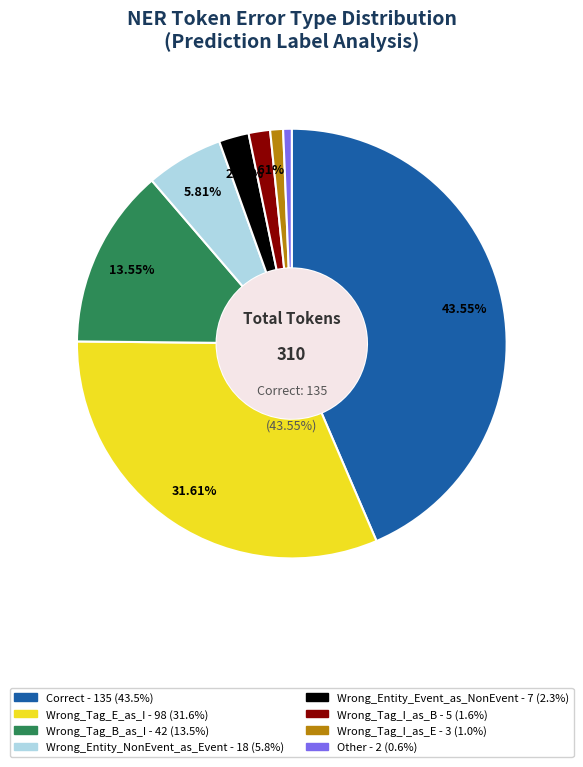

Is the sum of Wrong_Entity_NonEvent_as_Event and Wrong_Tag_B_as_I greater than half?

No